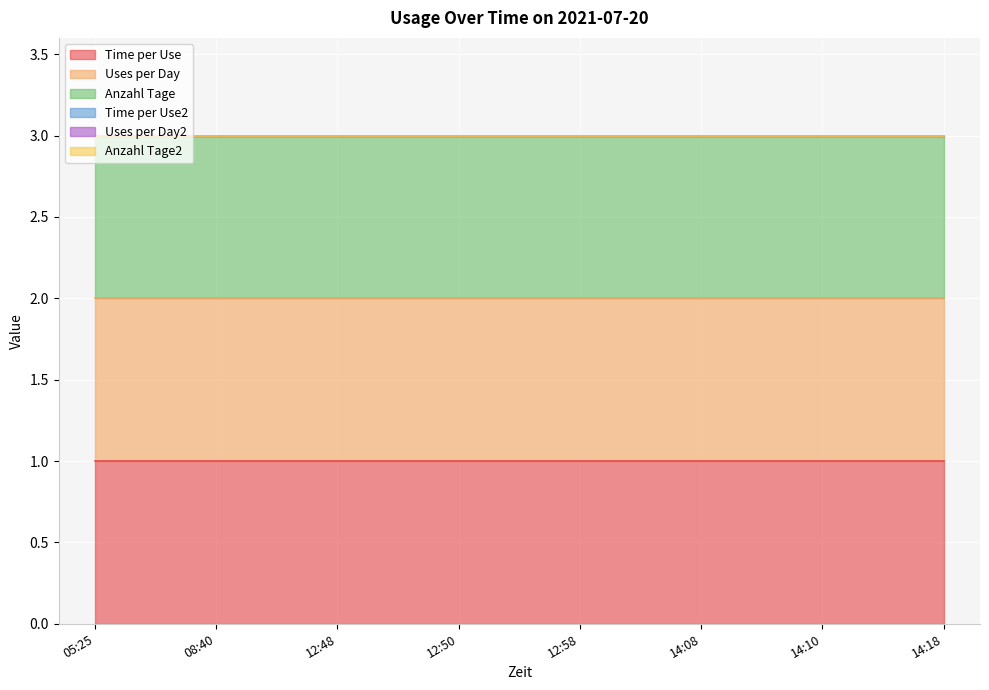

Is it true that Time per Use equals 0 at 05:25?

False